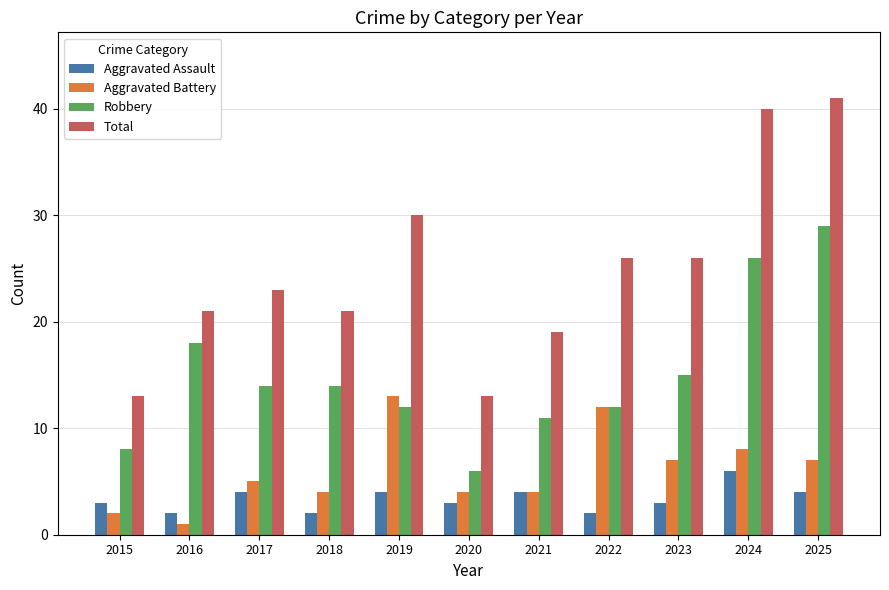

What is the maximum value shown in the chart?

41